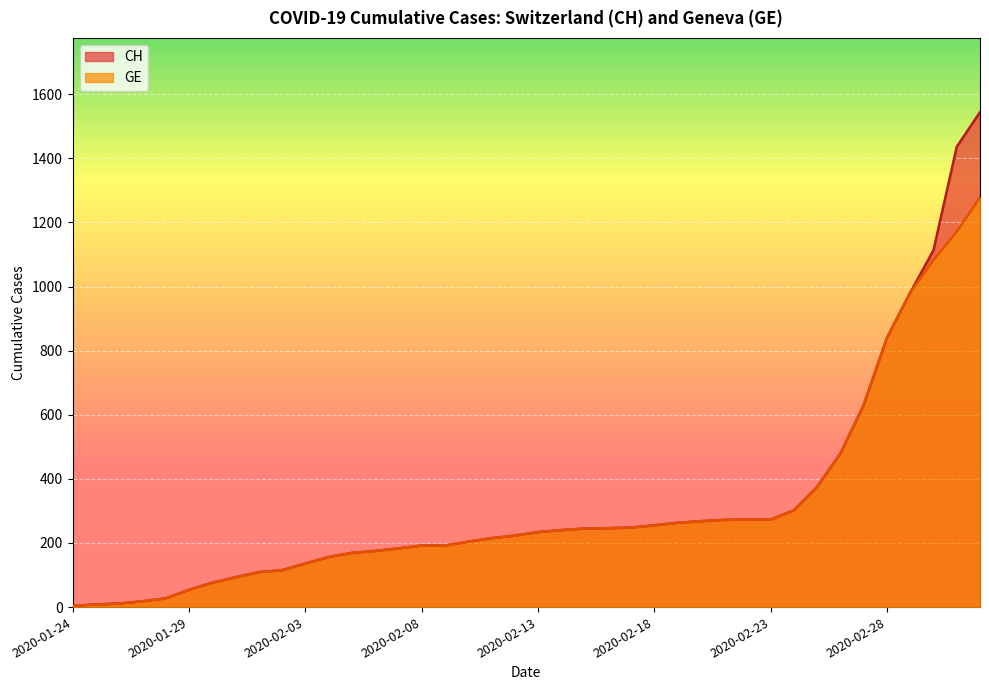

List the labels in order of CH value, largest first.

2020-03-03, 2020-03-02, 2020-03-01, 2020-02-29, 2020-02-28, 2020-02-27, 2020-02-26, 2020-02-25, 2020-02-24, 2020-02-22, 2020-02-23, 2020-02-21, 2020-02-20, 2020-02-19, 2020-02-18, 2020-02-17, 2020-02-16, 2020-02-15, 2020-02-14, 2020-02-13, 2020-02-12, 2020-02-11, 2020-02-10, 2020-02-08, 2020-02-09, 2020-02-07, 2020-02-06, 2020-02-05, 2020-02-04, 2020-02-03, 2020-02-02, 2020-02-01, 2020-01-31, 2020-01-30, 2020-01-29, 2020-01-28, 2020-01-27, 2020-01-26, 2020-01-25, 2020-01-24